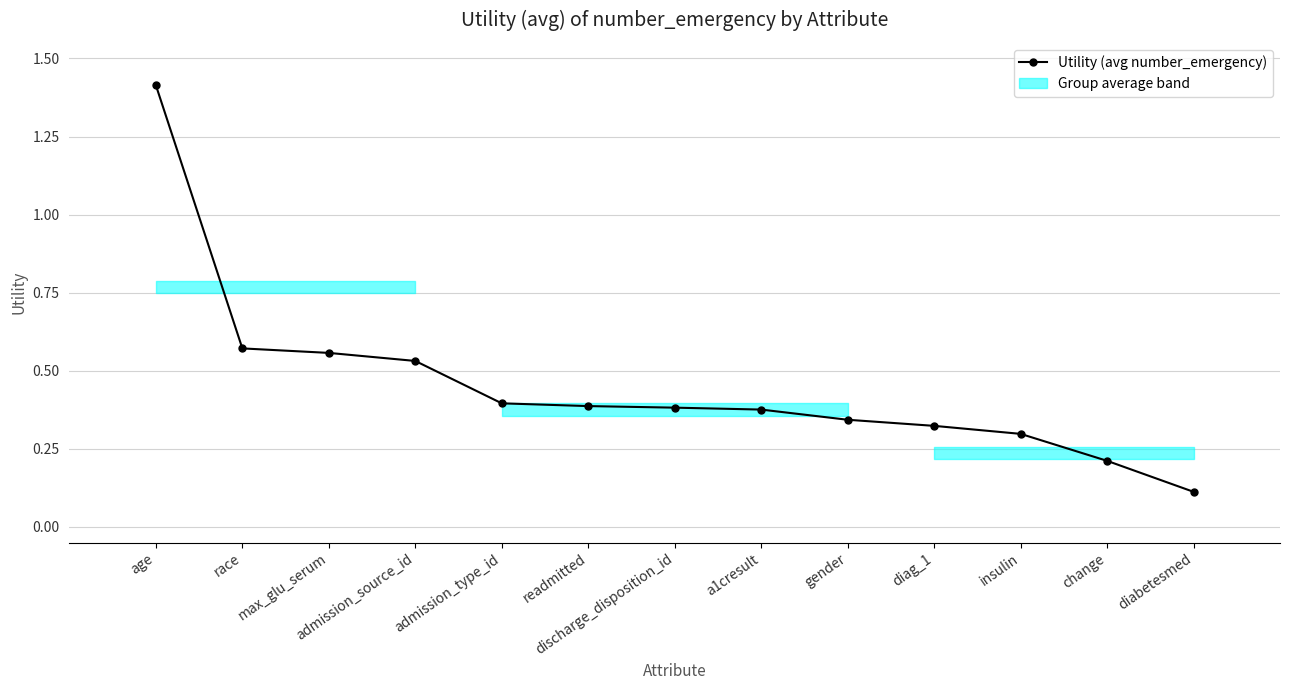

What is the difference between the second highest and minimum values?

0.5